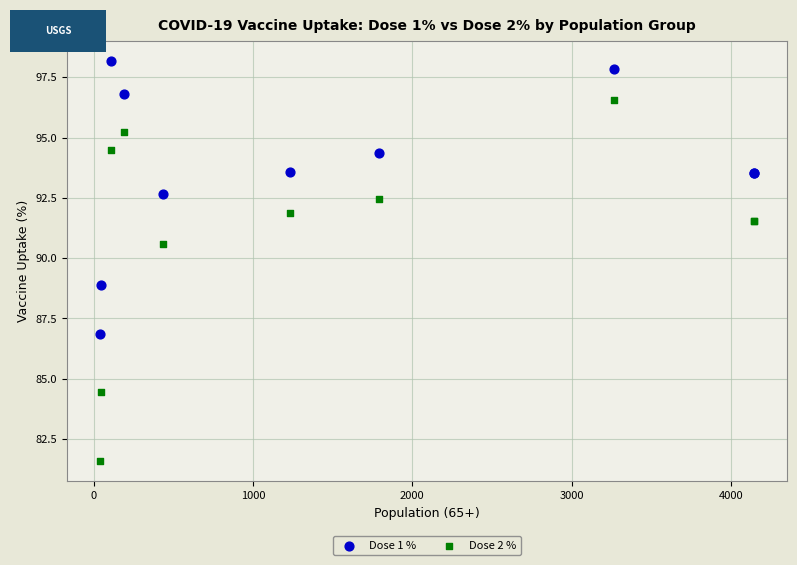

Which series contains the highest Y value?

Dose 1 %